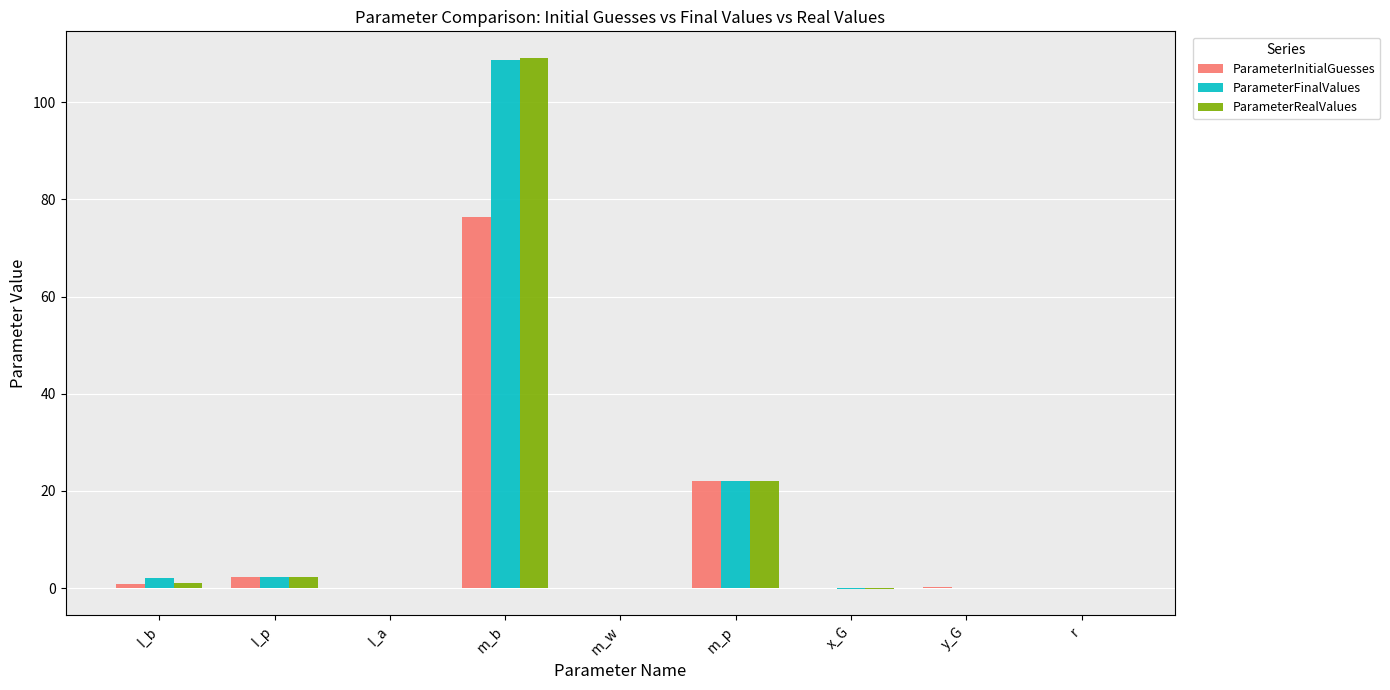

Where is ParameterInitialGuesses nearest to the value 38?

m_p